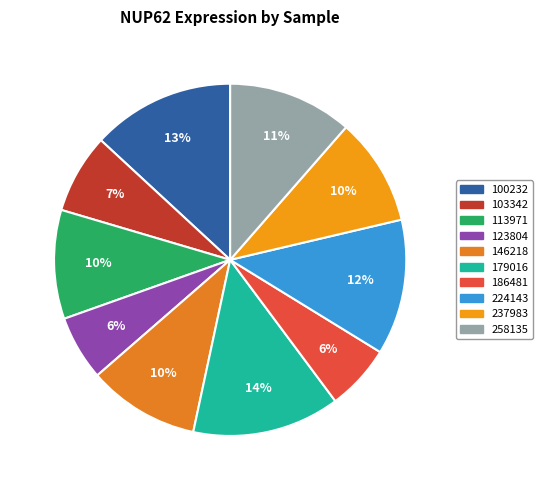

Between 123804 and 258135, which is larger?

258135